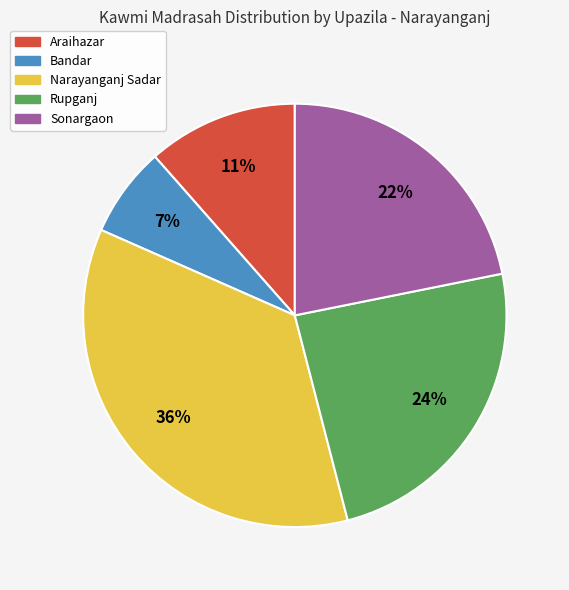

To the nearest percent, what portion does Araihazar represent?

11%